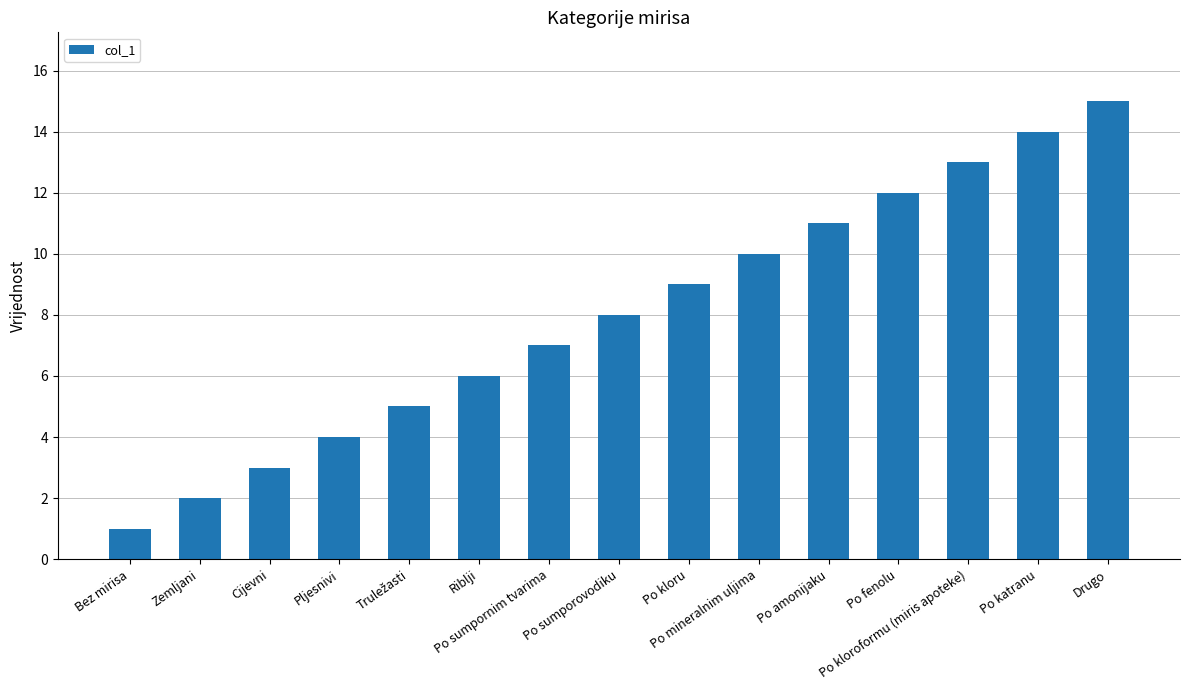

Does the chart contain stacked bars?

No